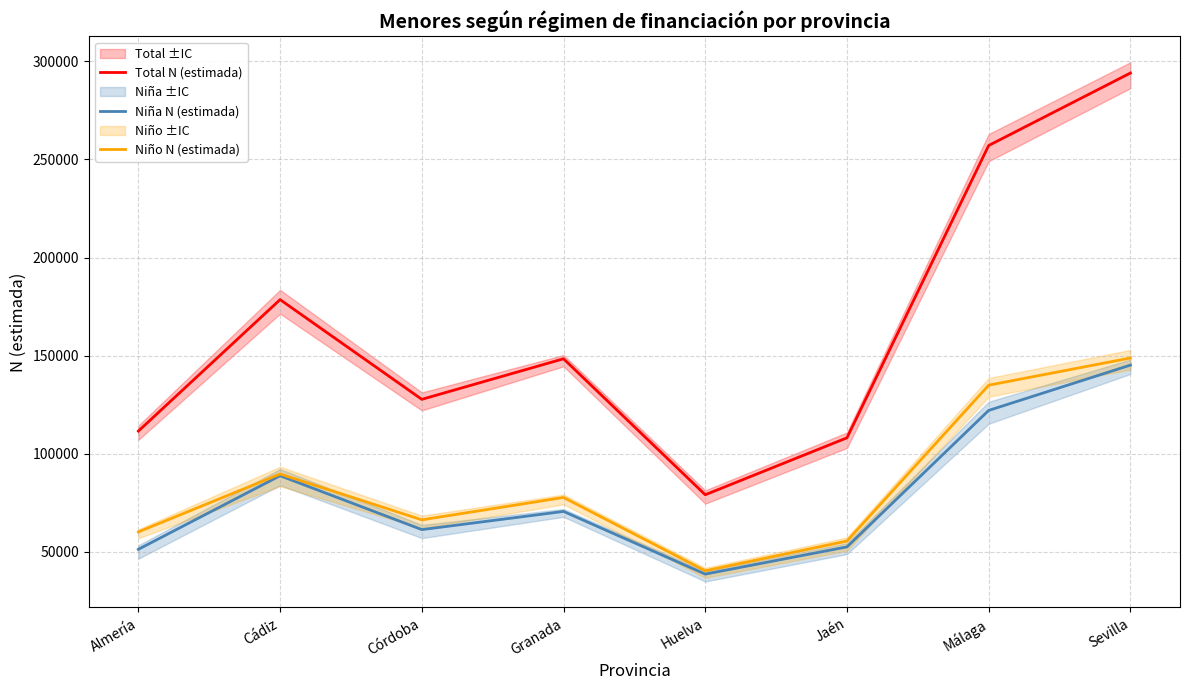

True or false: Total N (estimada) has more than 2 points higher than both neighbors.

False